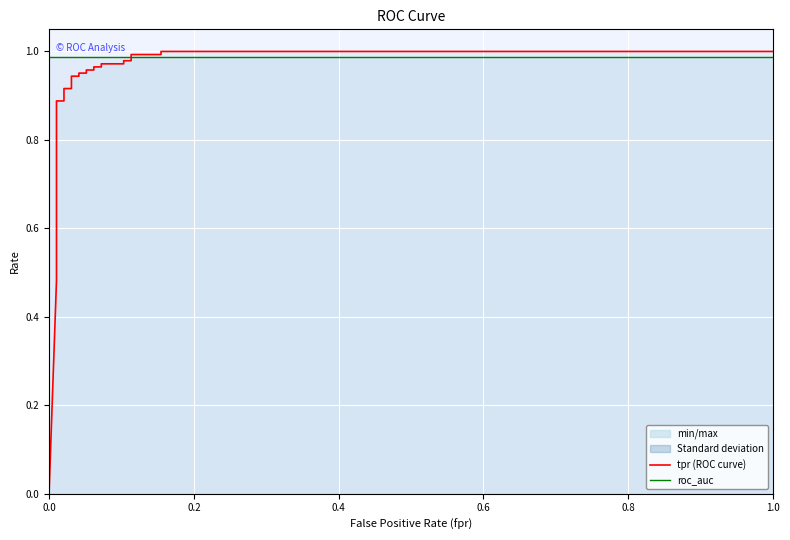

True or false: tpr and roc_auc intersect in this chart.

True